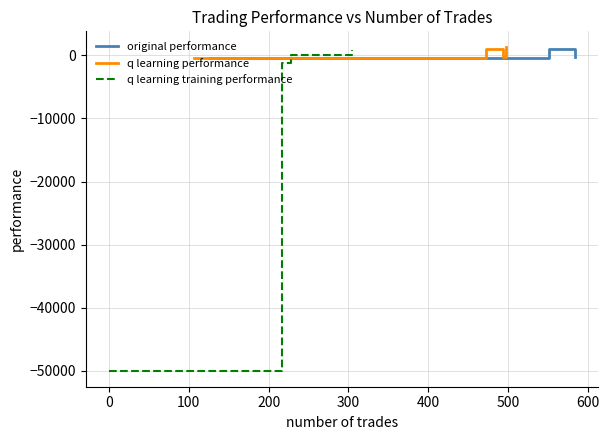

How many values in the original performance series are below 975?

2